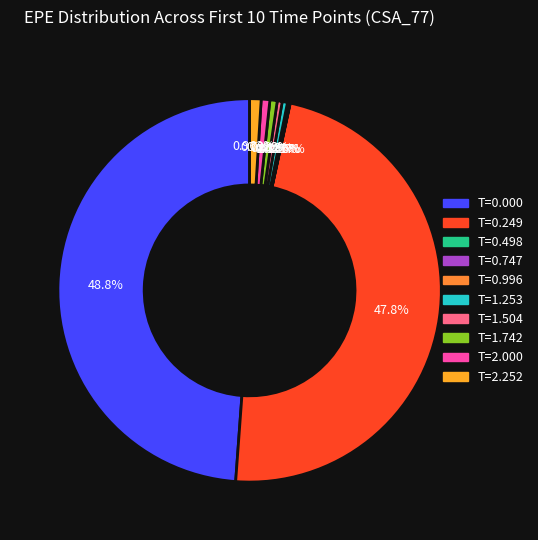

How many segments does this pie chart have?

10